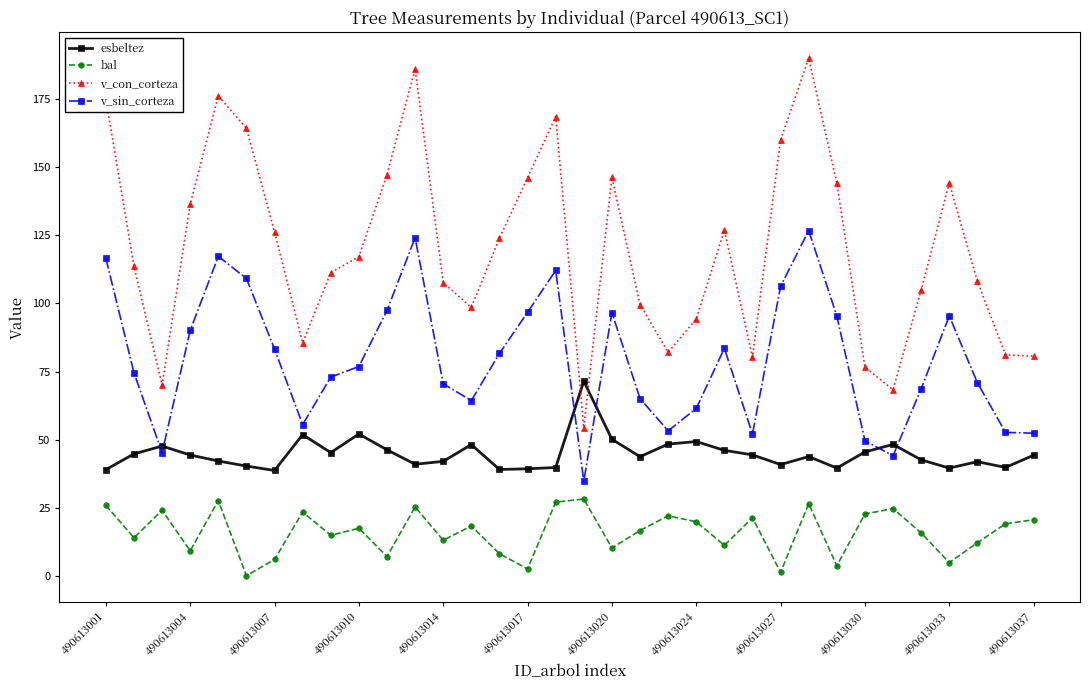

Which series has the widest spread of values?

v_con_corteza